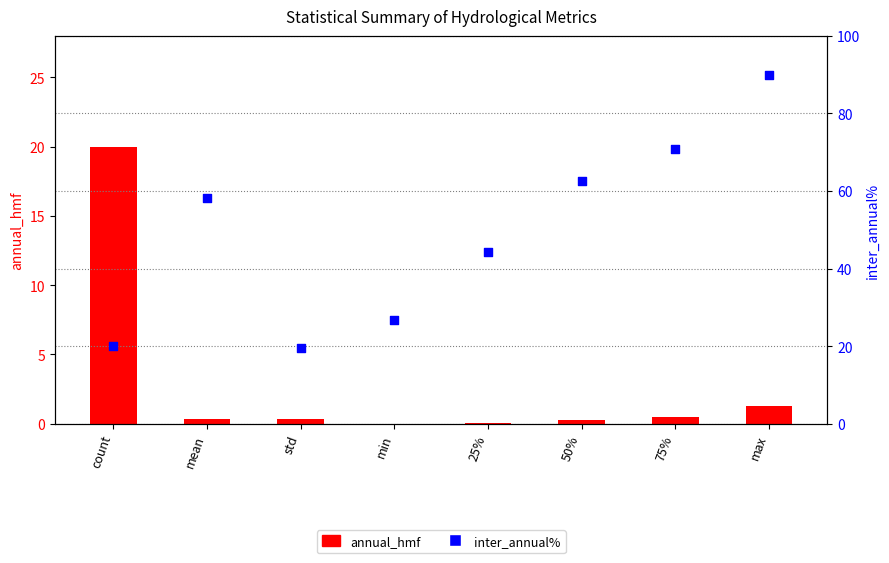

Which series reaches the maximum Y coordinate?

inter_annual%